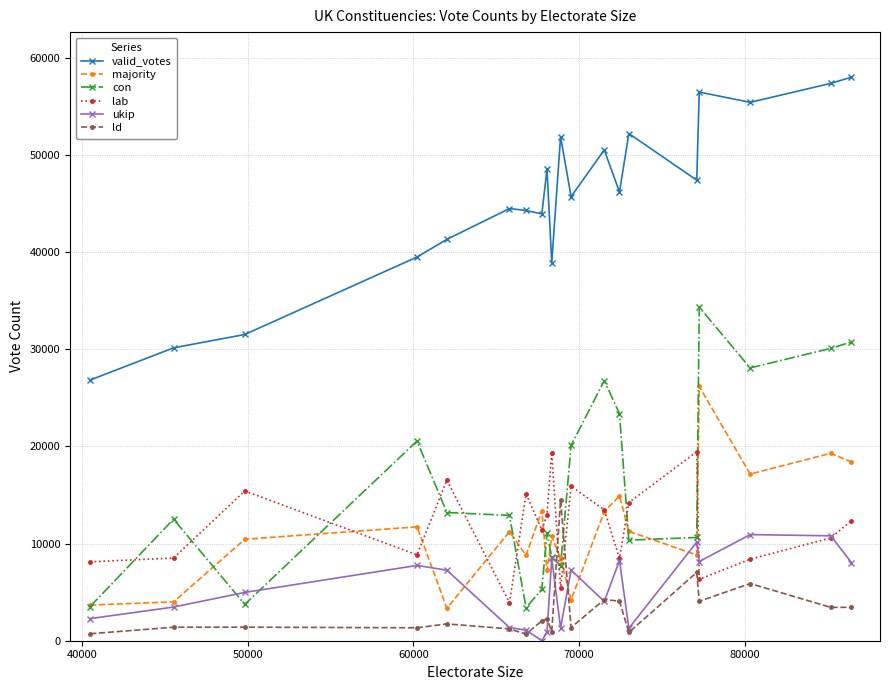

What is the difference between the maximum and second lowest values in the ukip series?

10028